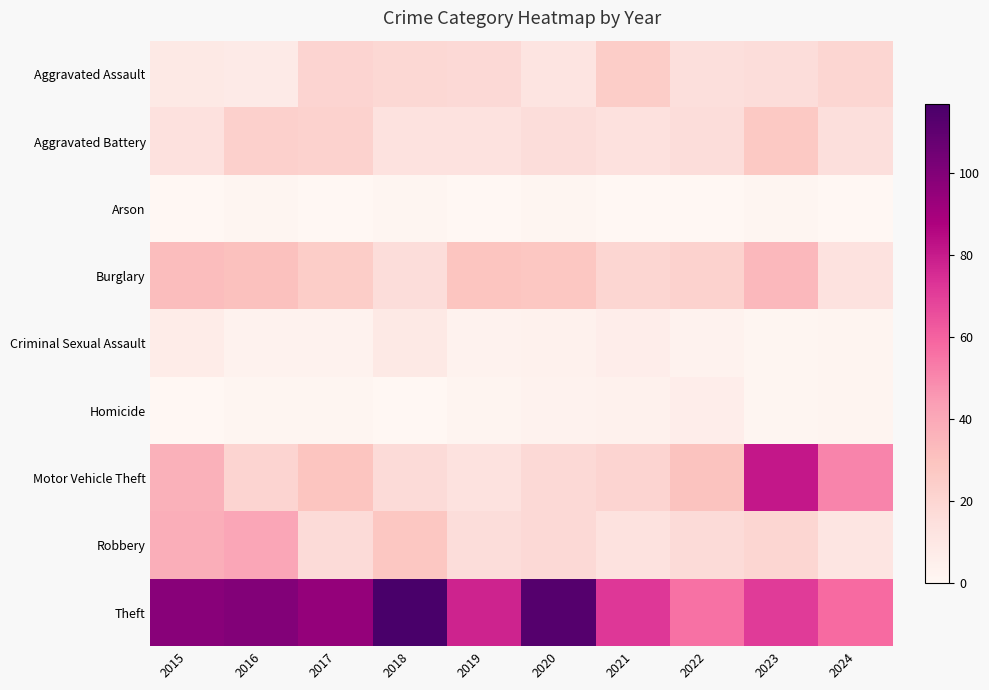

List the series in order of their peak value, highest first.

Theft, Motor Vehicle Theft, Robbery, Burglary, Aggravated Battery, Aggravated Assault, Criminal Sexual Assault, Homicide, Arson